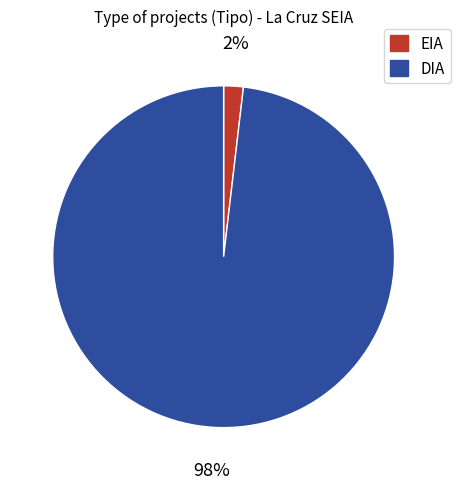

To the nearest percent, what percentage of the pie is EIA?

2%